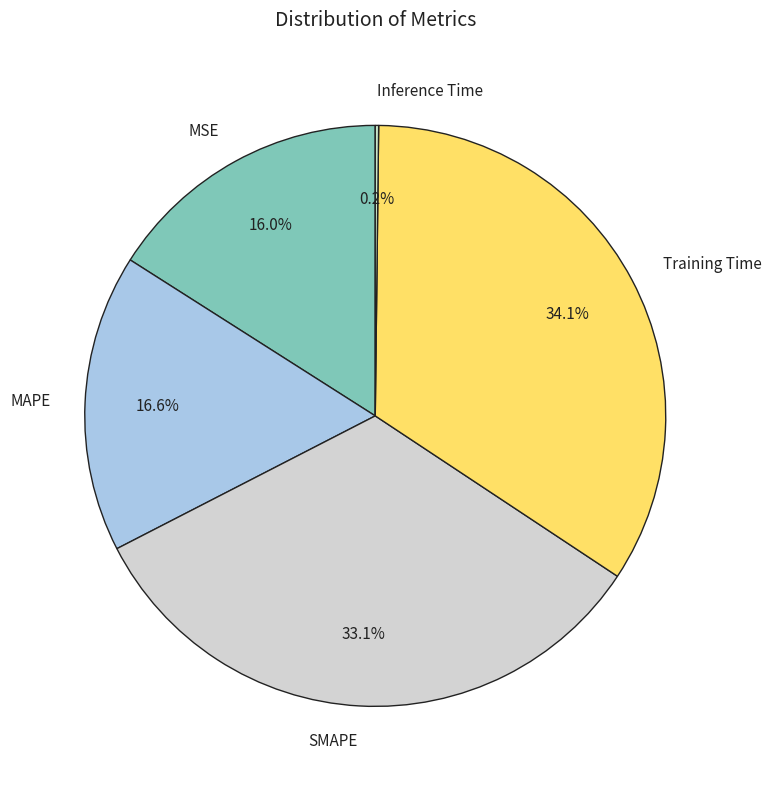

To the nearest percent, what percentage of the pie is Training Time?

34%